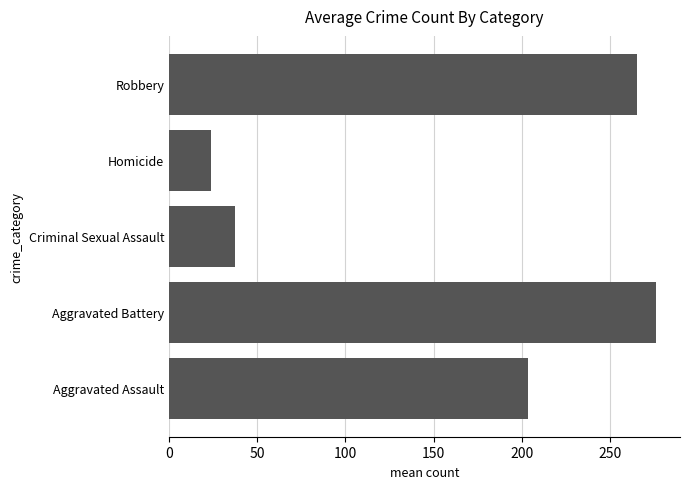

The value at Criminal Sexual Assault is 37.2. True or false?

True